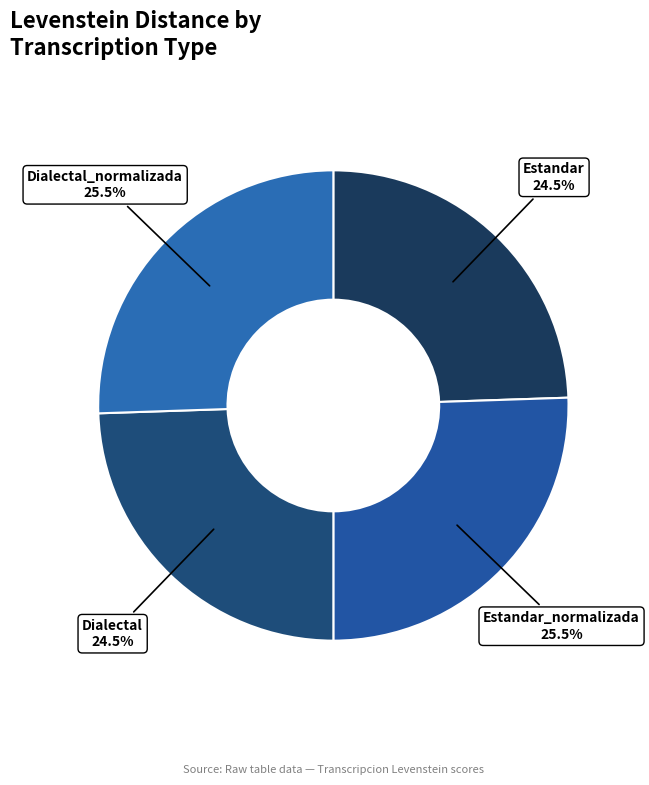

To the nearest percent, what is the combined percentage of Estandar_normalizada and Dialectal_normalizada?

51%